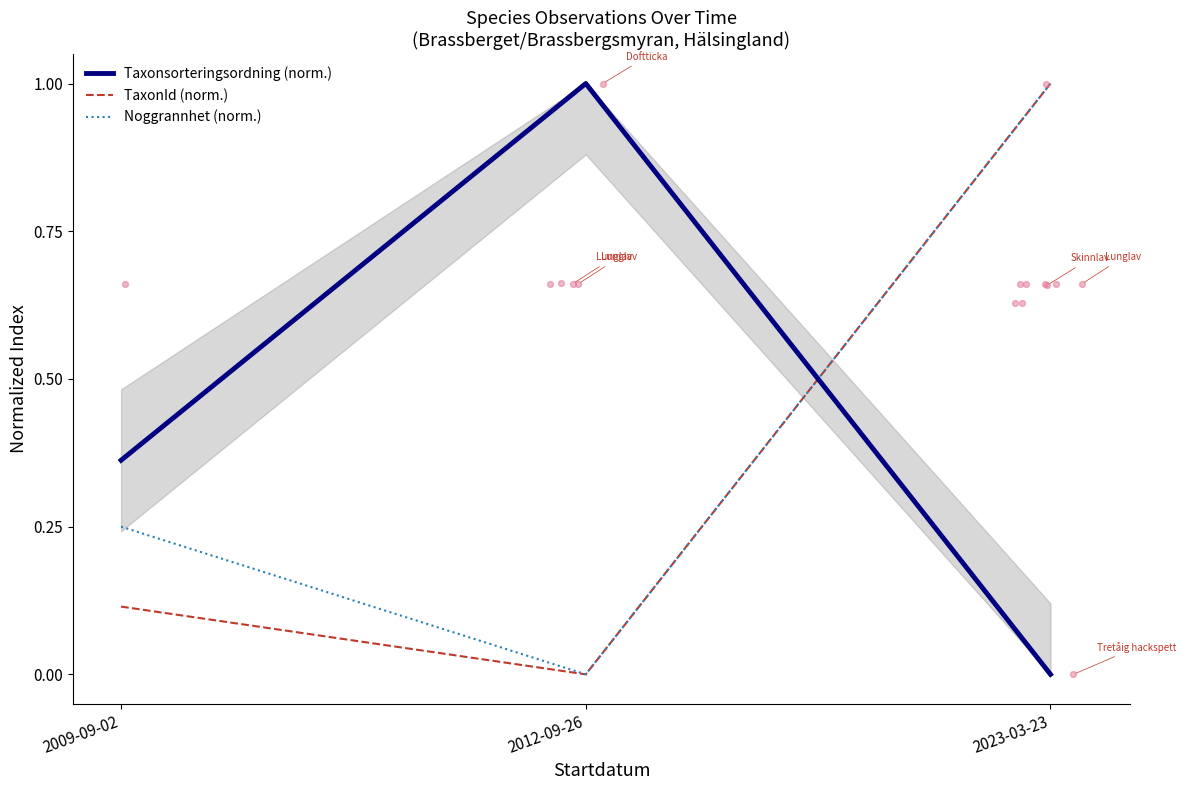

Which series has the largest total across all categories?

Taxonsorteringsordning (norm.)